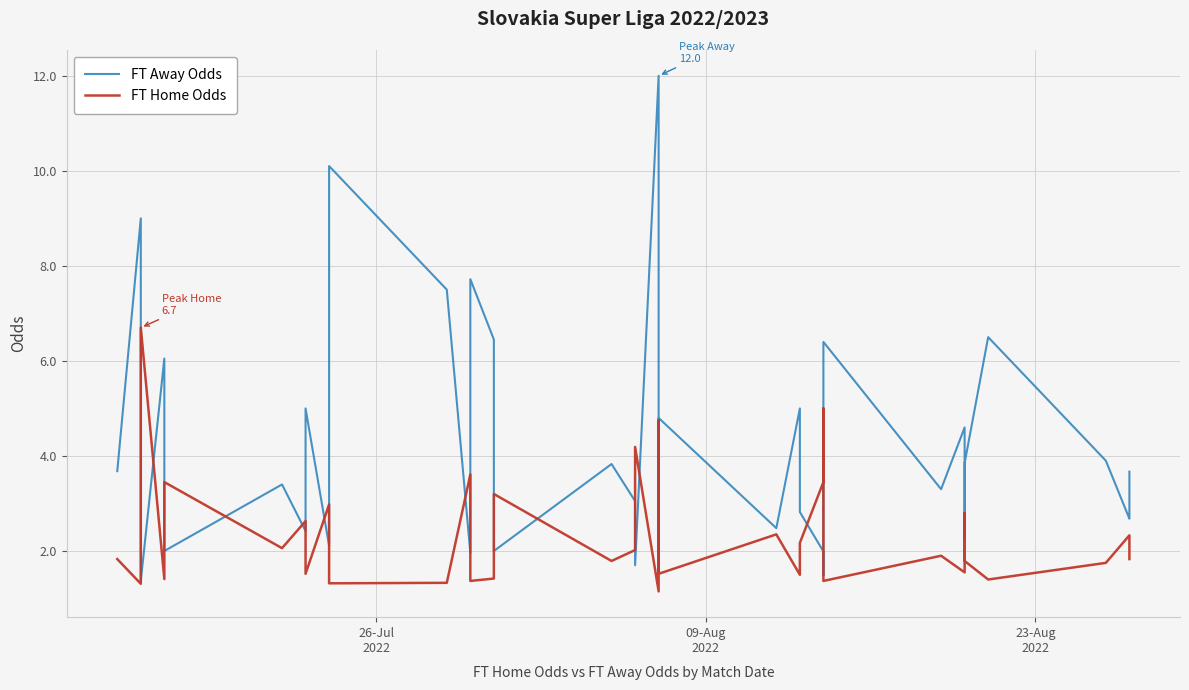

Is the value of FT Home Odds at 4 greater than the value of FT Away Odds at 5?

No